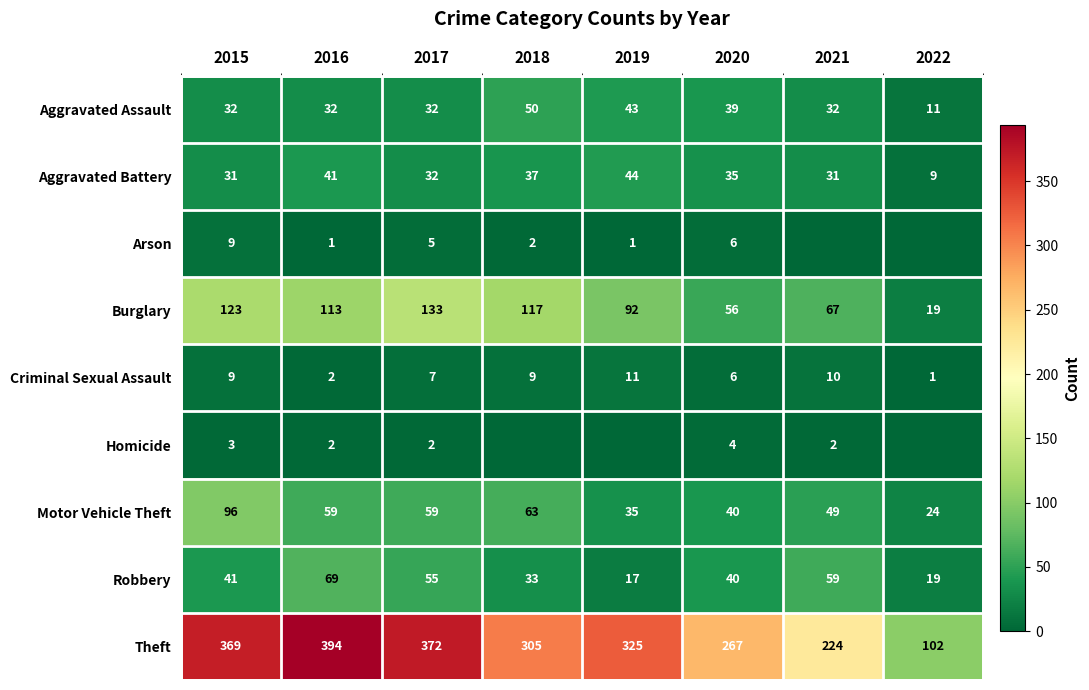

True or false: Criminal Sexual Assault has a value of 3 at 2015.

False